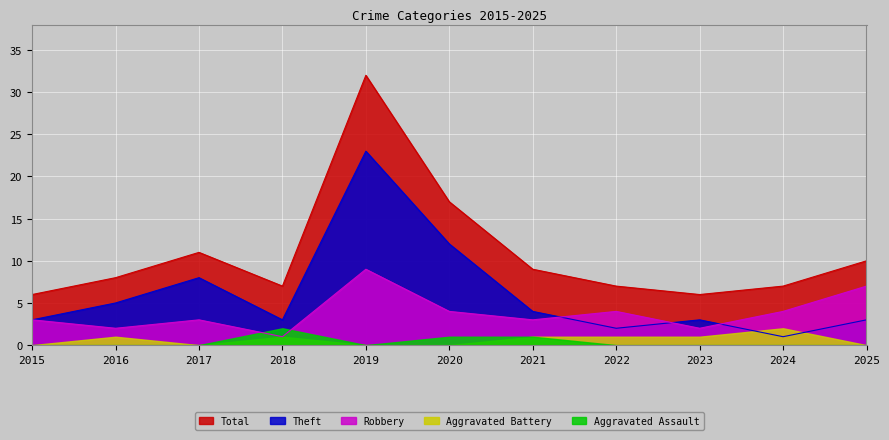

Which series has the largest total across all categories?

Total